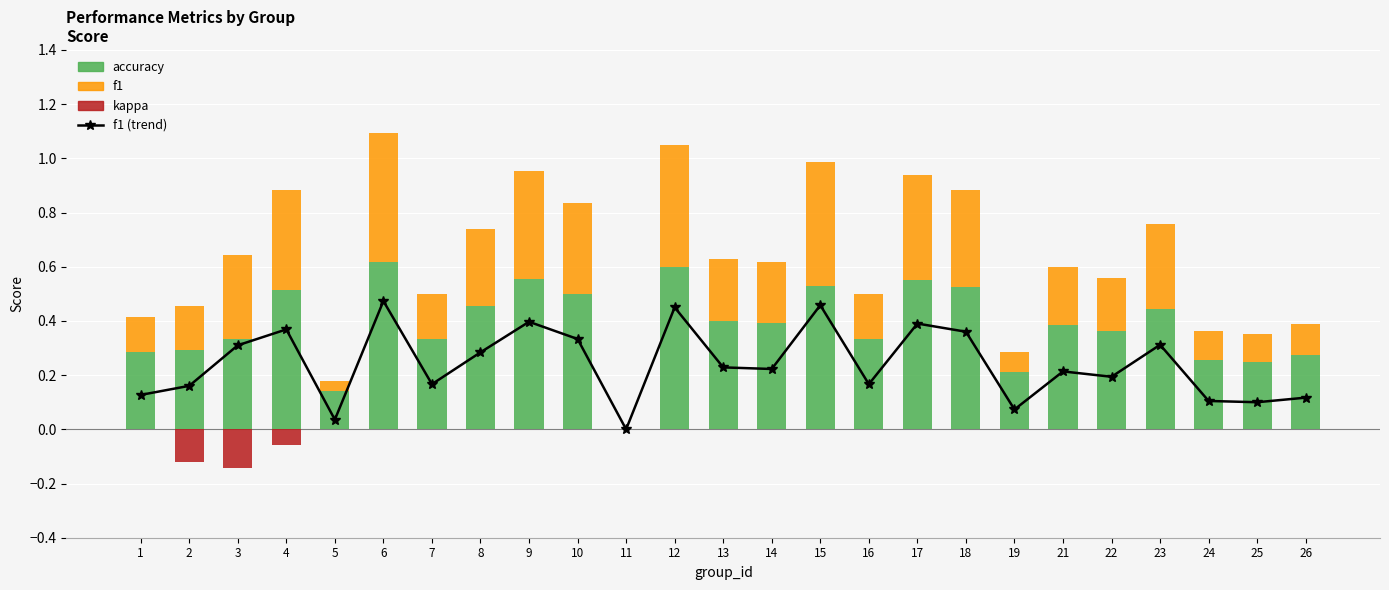

Is the value of kappa at 15 greater than the value of f1 at 13?

No